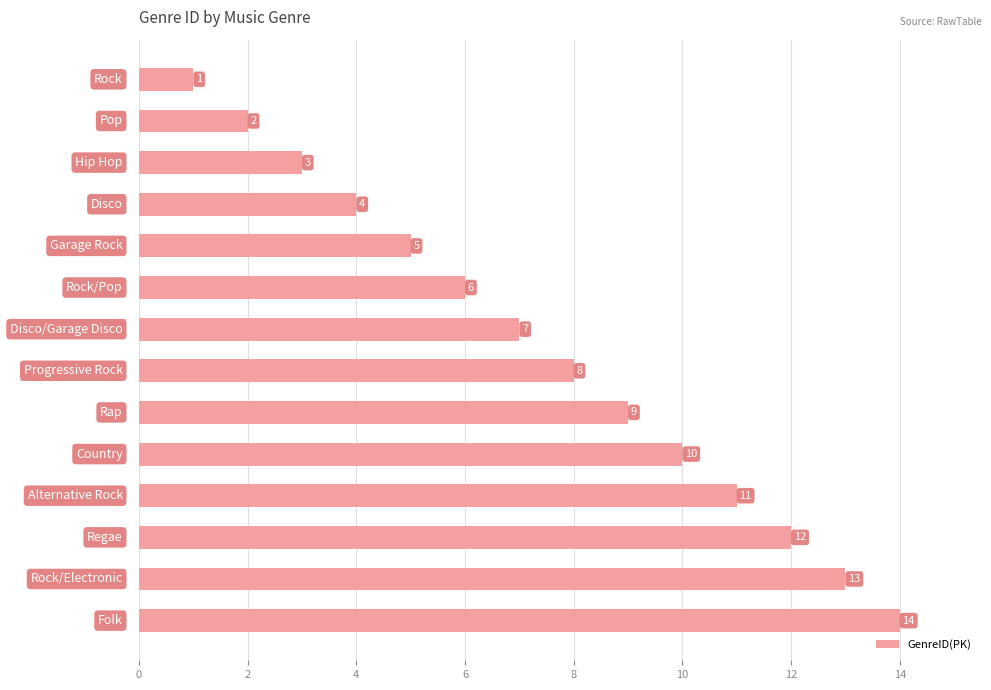

What is the value of the 5th bar from the top?

5